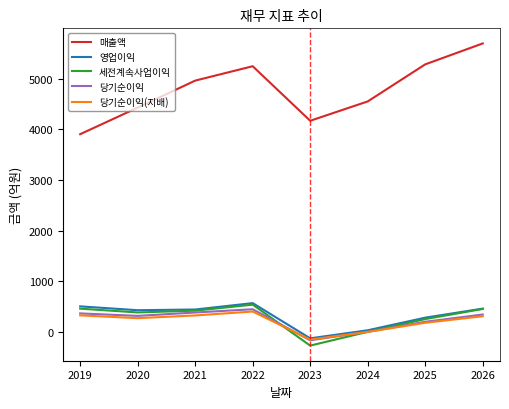

Which series has the largest total across all categories?

매출액